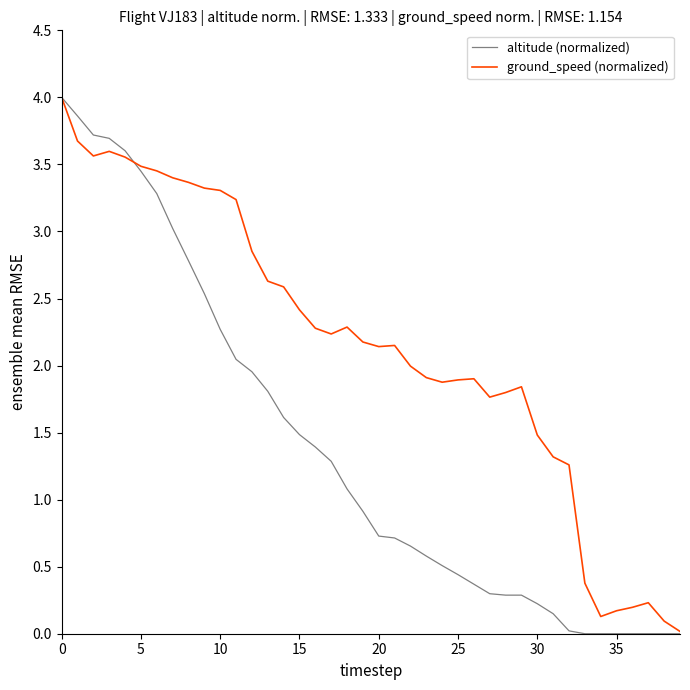

Rank the series by their average value, from highest to lowest.

ground_speed (normalized), altitude (normalized)